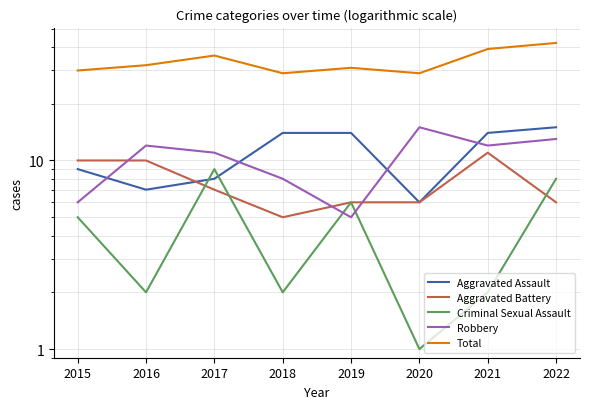

How many data points does each series have?

8